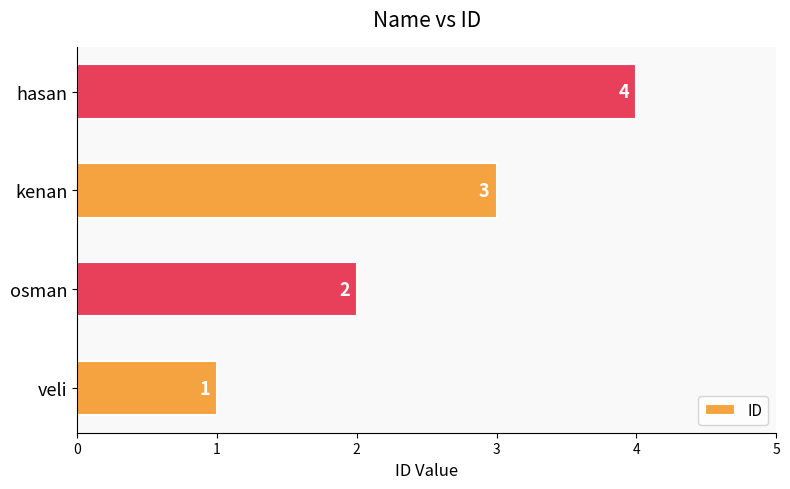

Rank the categories by value from highest to lowest.

hasan, kenan, osman, veli